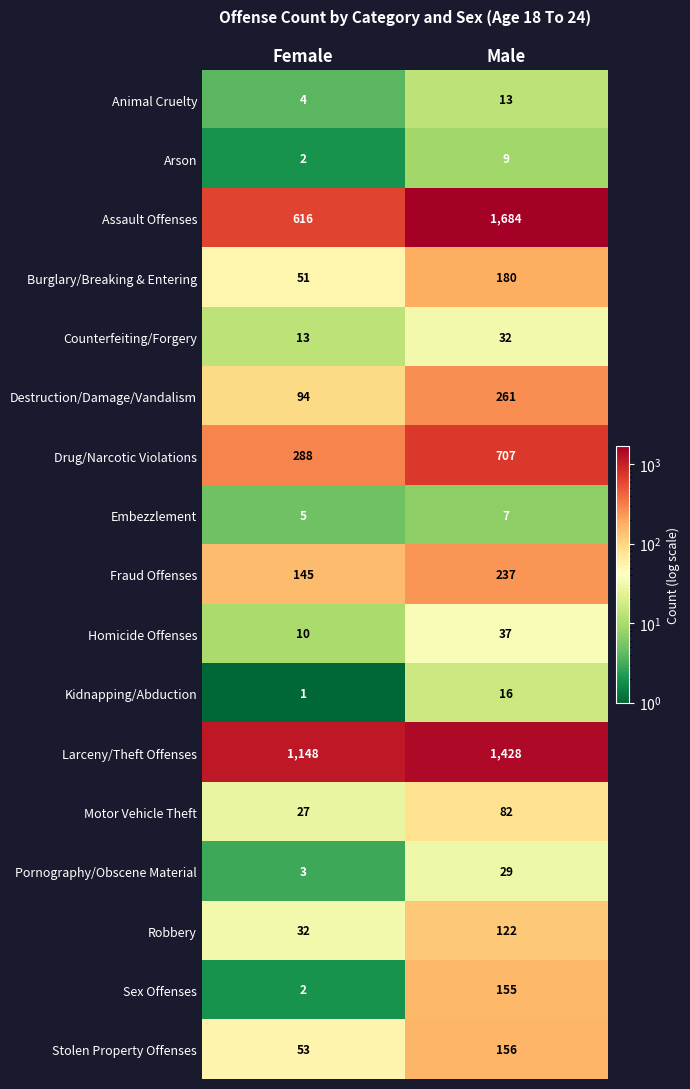

What is the sum of the Counterfeiting/Forgery values at Male and Female?

45